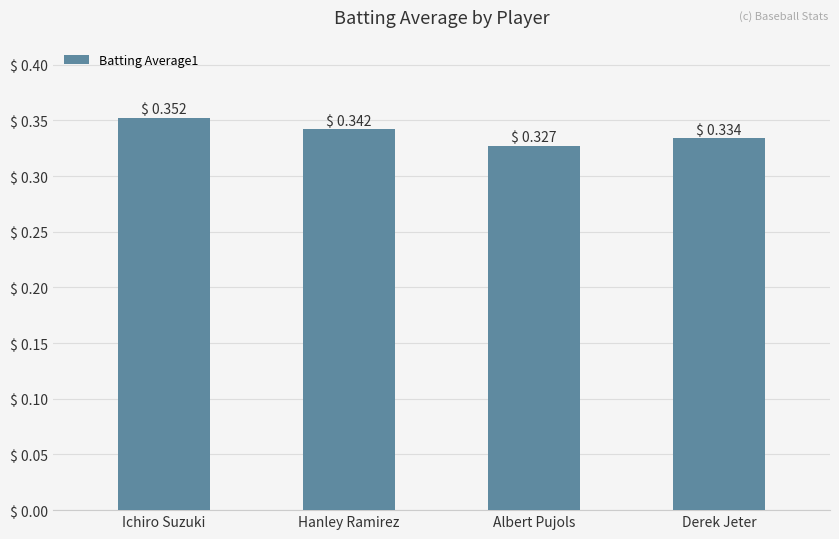

Which label corresponds to the largest value in the chart?

Ichiro Suzuki